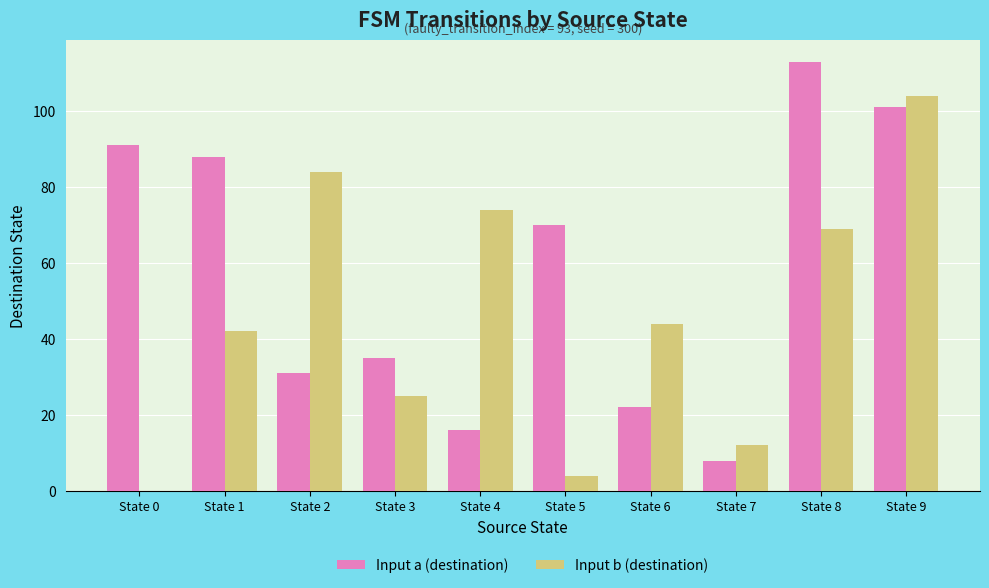

Is the value of Input a (destination) at State 9 greater than the value of Input b (destination) at State 1?

Yes